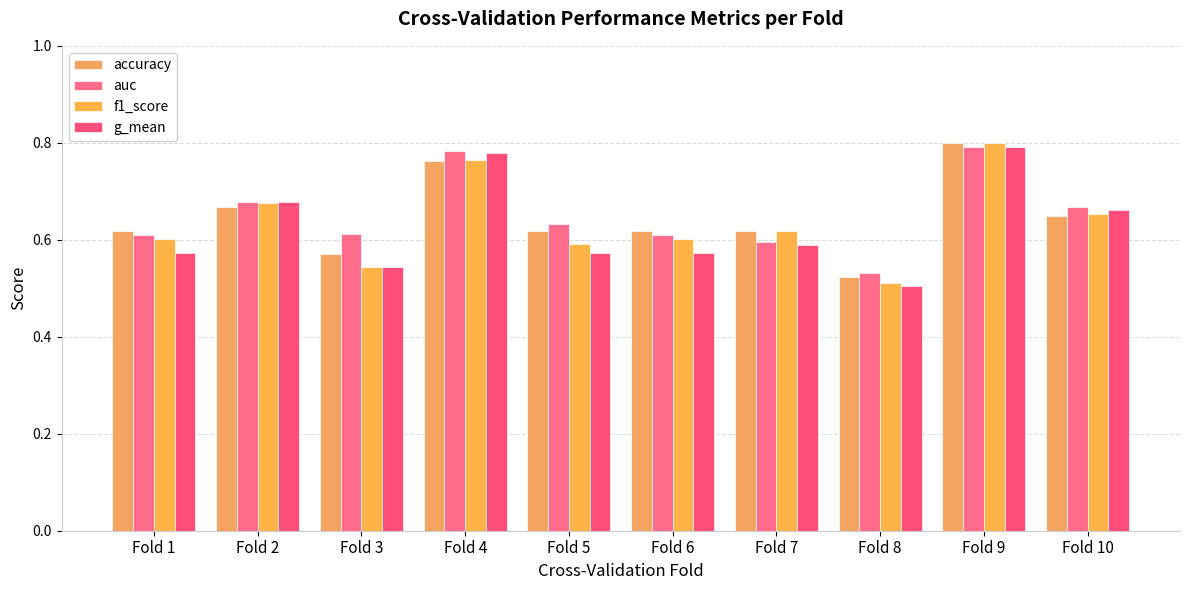

Reading left to right, what are all the values shown in this chart?

accuracy: 0.6	0.7	0.6	0.8	0.6	0.6	0.6	0.5	0.8	0.7
auc: 0.6	0.7	0.6	0.8	0.6	0.6	0.6	0.5	0.8	0.7
f1_score: 0.6	0.7	0.5	0.8	0.6	0.6	0.6	0.5	0.8	0.7
g_mean: 0.6	0.7	0.5	0.8	0.6	0.6	0.6	0.5	0.8	0.7